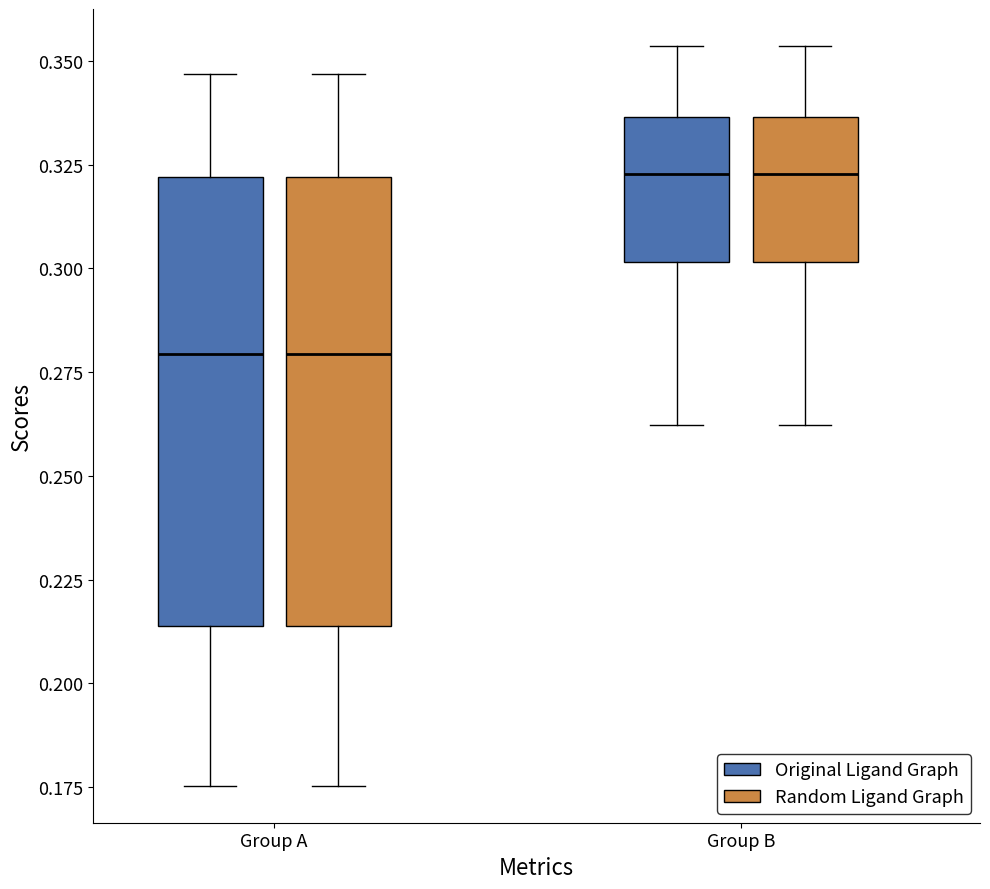

Where does the upper whisker of the box for Group B (Original Ligand Graph) end on the y-axis? The values are not printed on the chart, so give them approximately, as read against the axis.

0.355